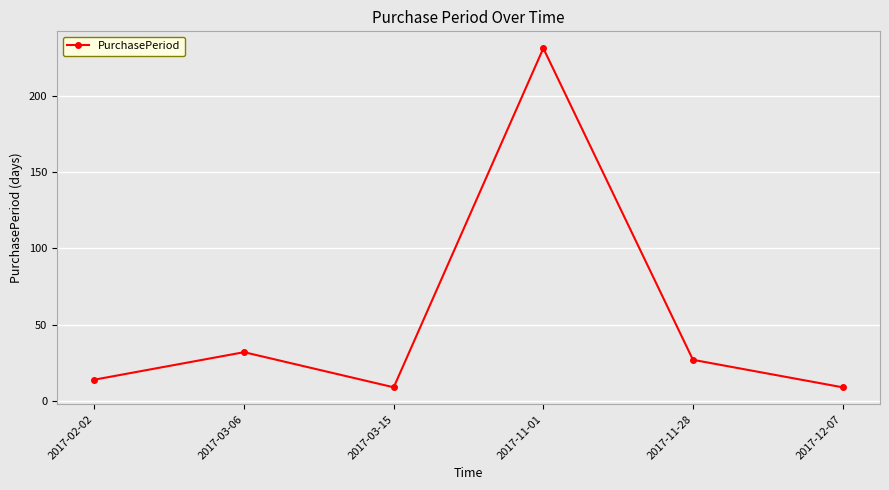

At which category does the data reach its first local valley?

2017-03-15